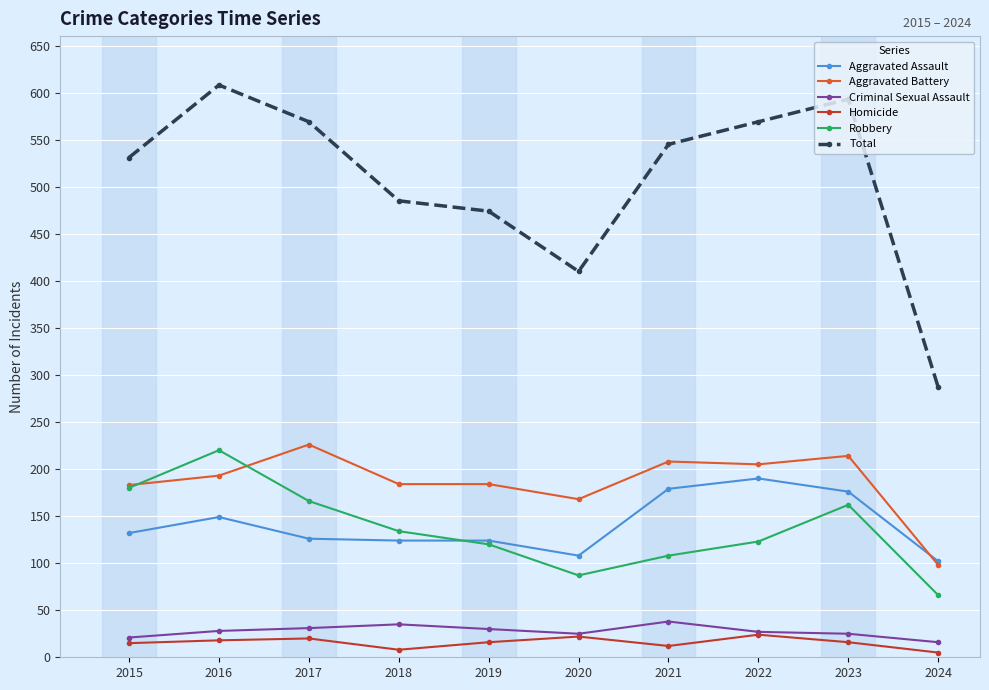

What is the minimum value shown in the chart?

5